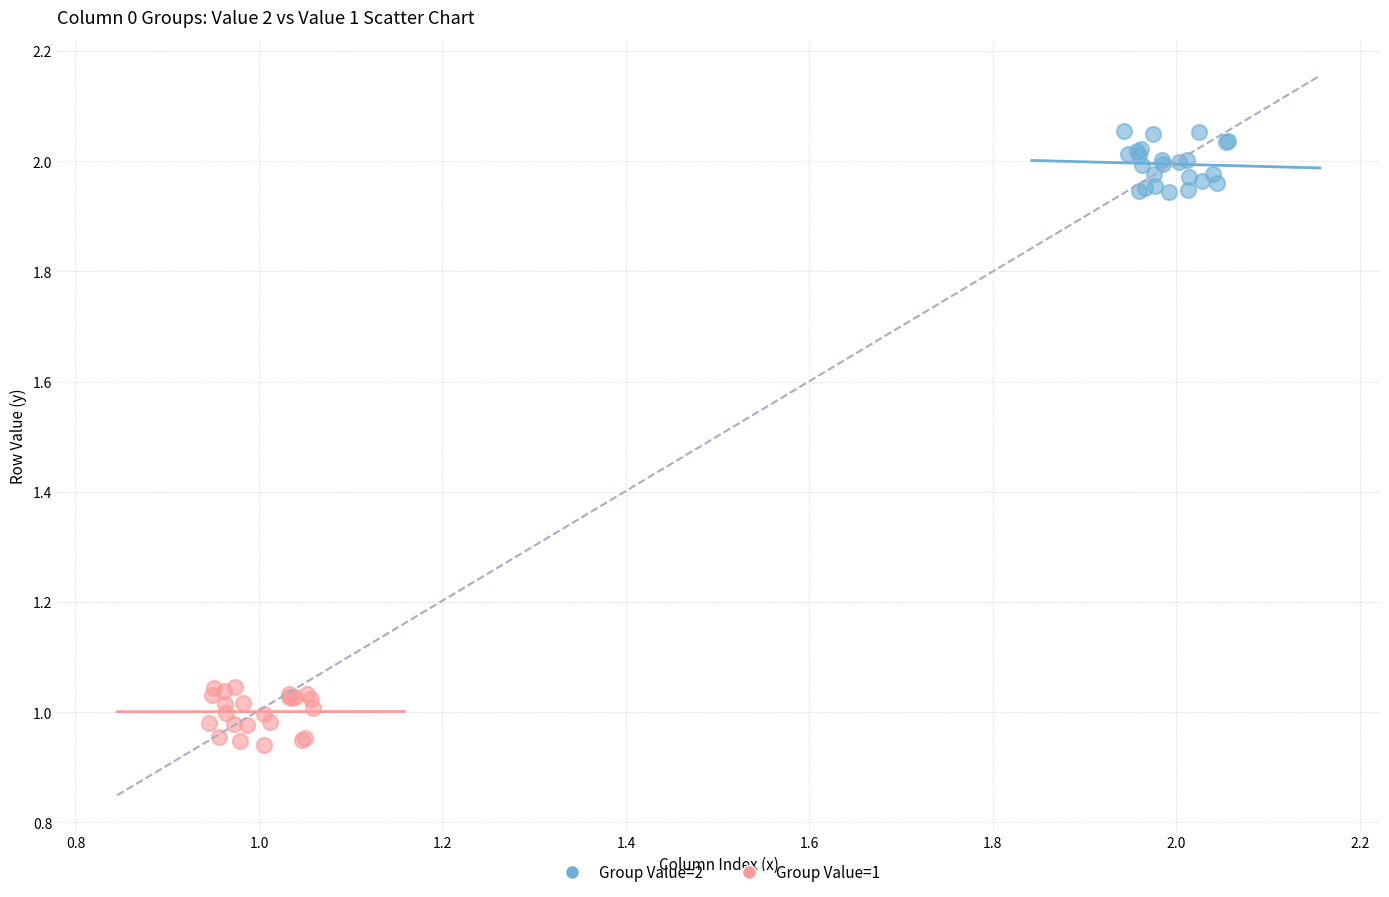

Which series reaches the maximum Y coordinate?

Group Value=2